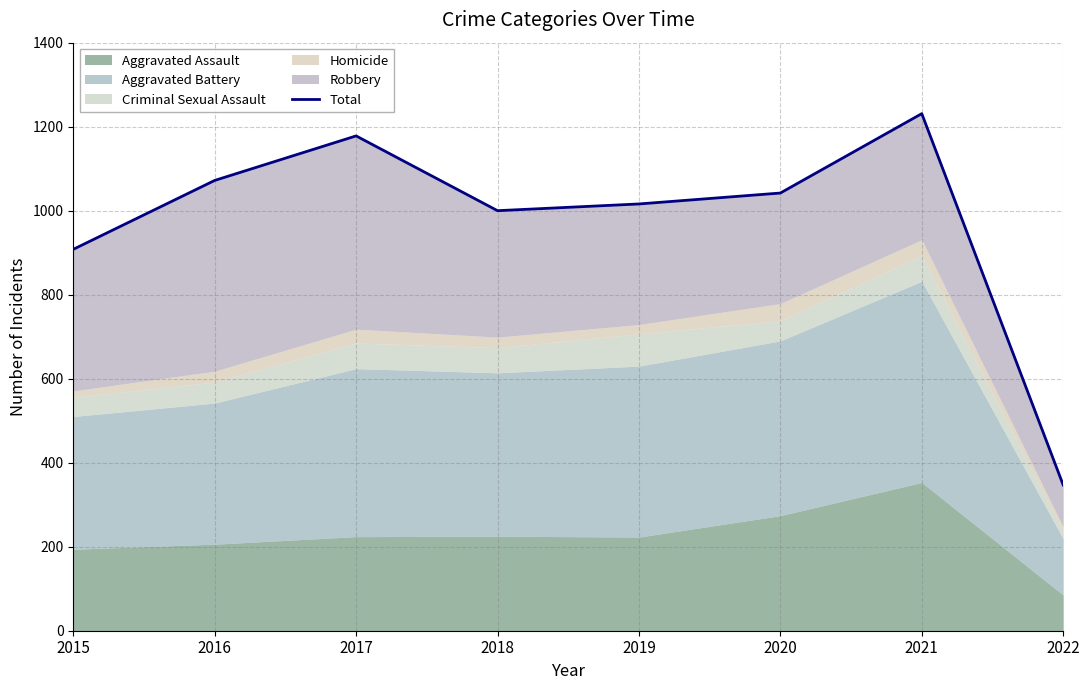

Is it true that the value at 2016 is 1072?

True